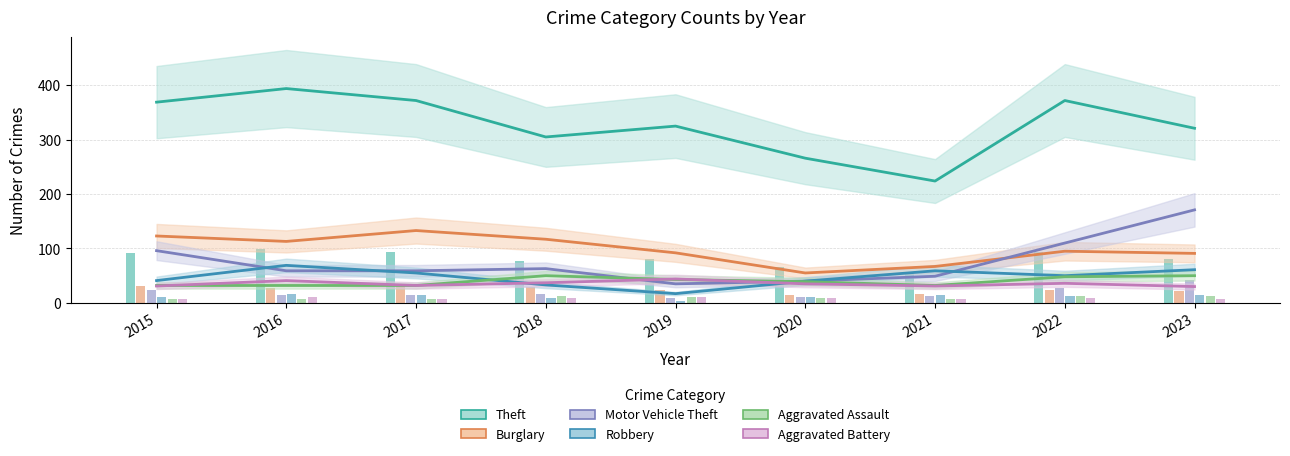

What is the value of the Aggravated Battery bar at the 8th from the left?

36